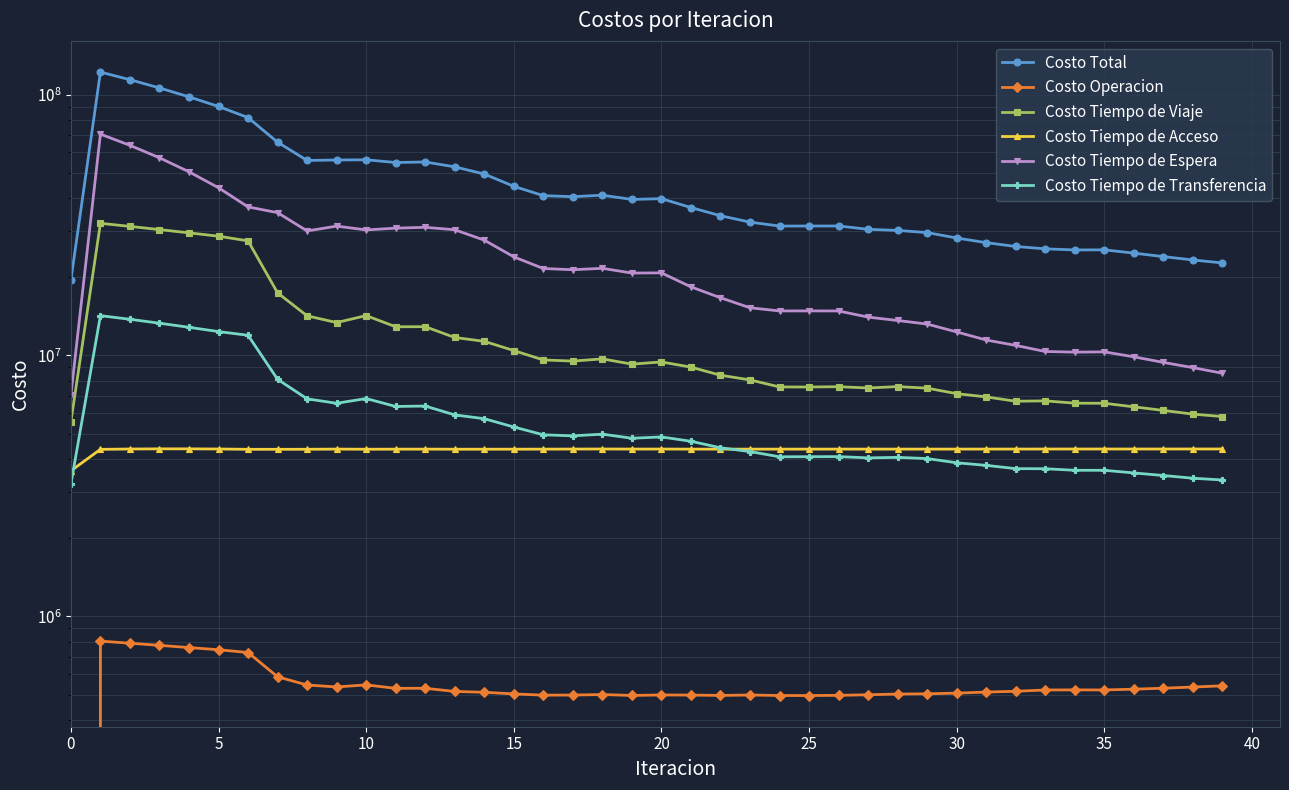

What is the value of the Costo Total point at the 2nd from the left?

122008812.8